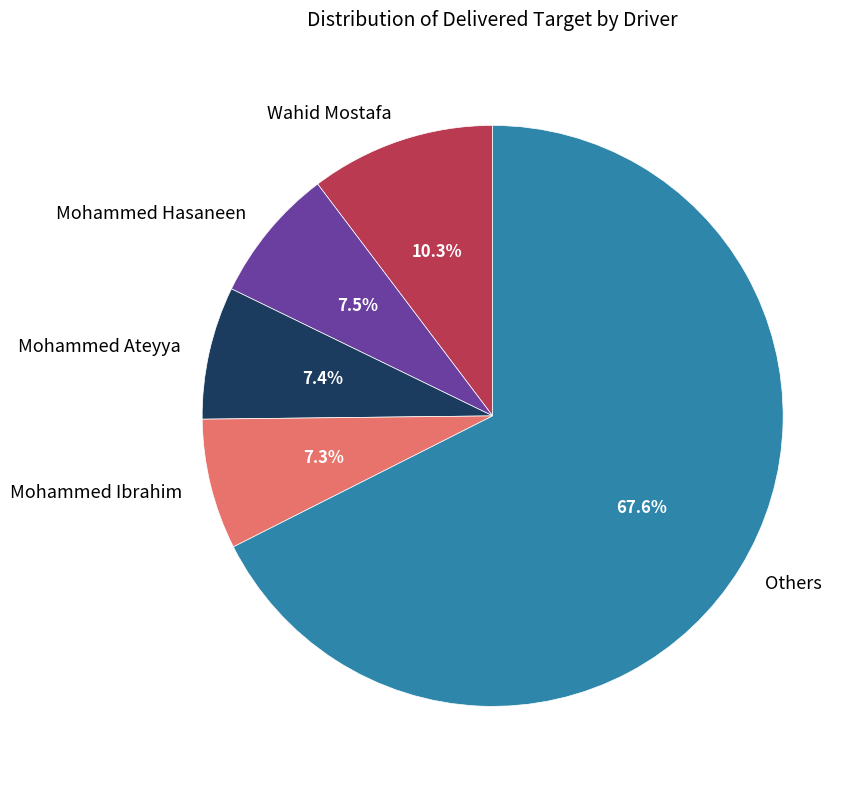

Which category has the biggest portion of the pie?

Others